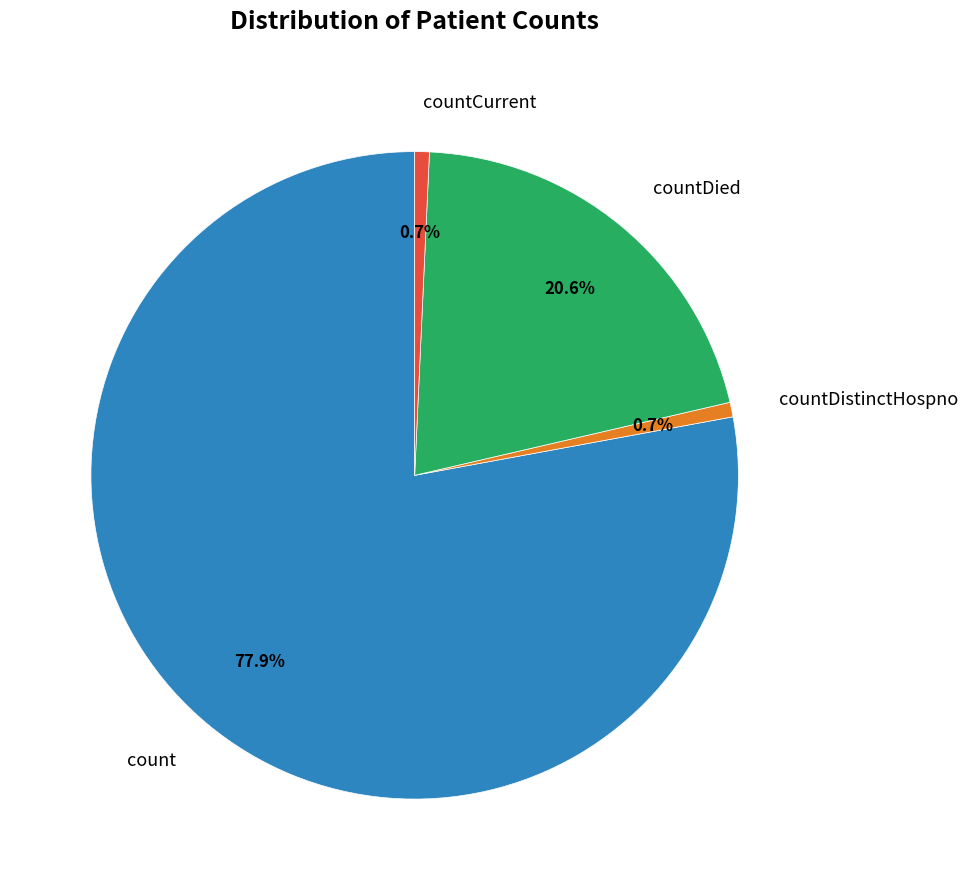

How many slices are in this pie chart?

4